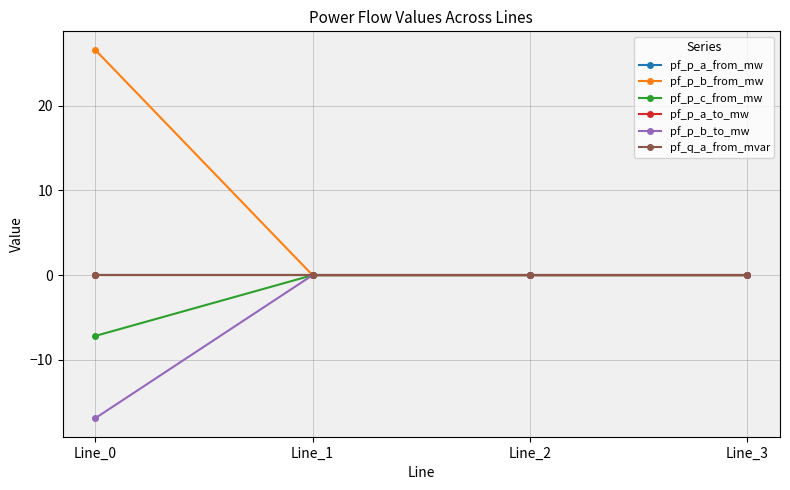

How many data points in pf_p_a_to_mw are less than 0?

2